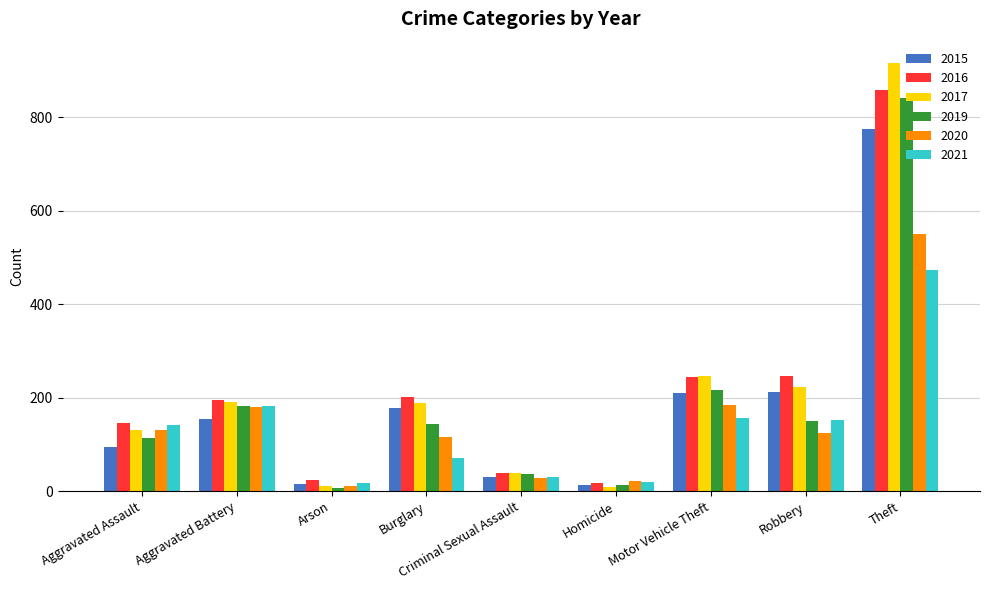

Is it true that 2017 equals 224 at Robbery?

True